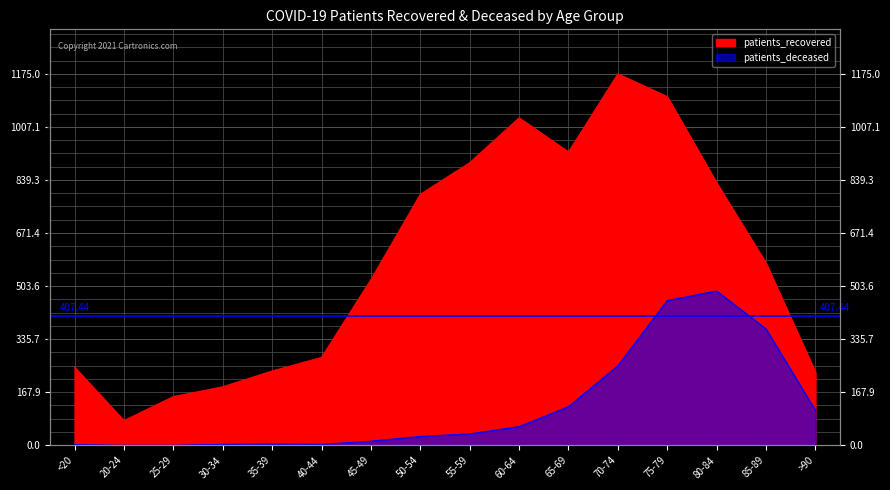

Is the value of patients_recovered at 40-44 greater than the value of patients_deceased at 85-89?

No